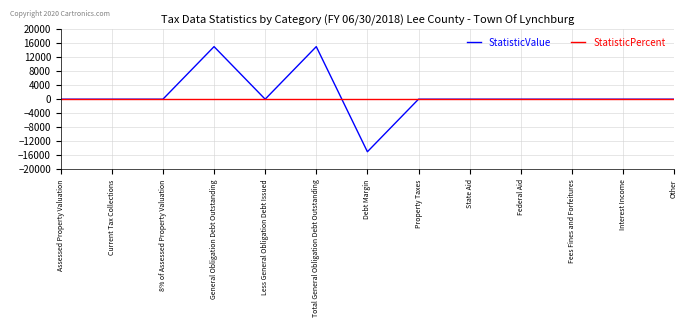

Rank the series by their maximum value, from lowest to highest.

StatisticPercent, StatisticValue